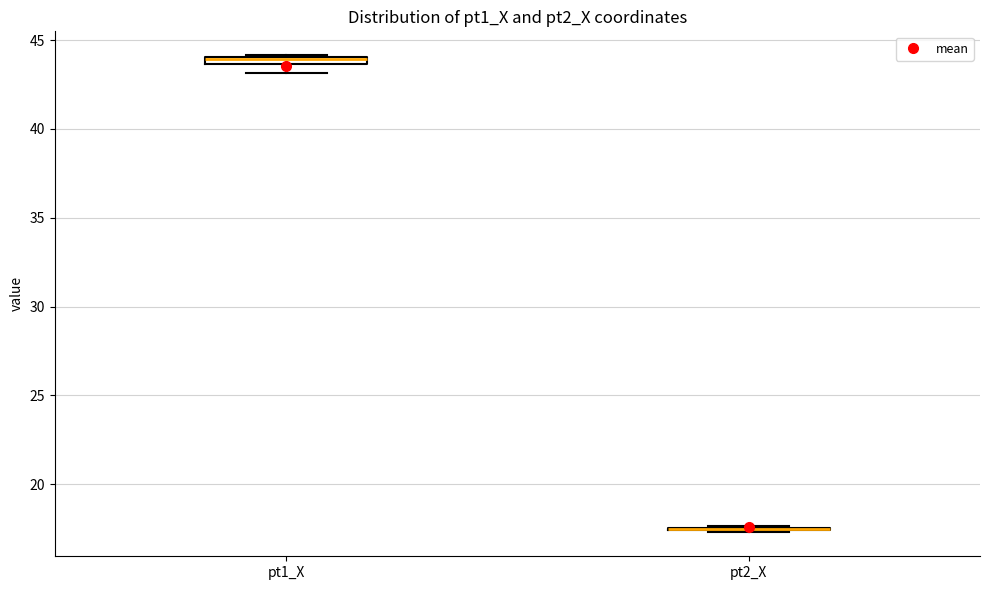

Where does the lower whisker of the box for pt1_X end on the y-axis? The values are not printed on the chart, so give them approximately, as read against the axis.

43.0